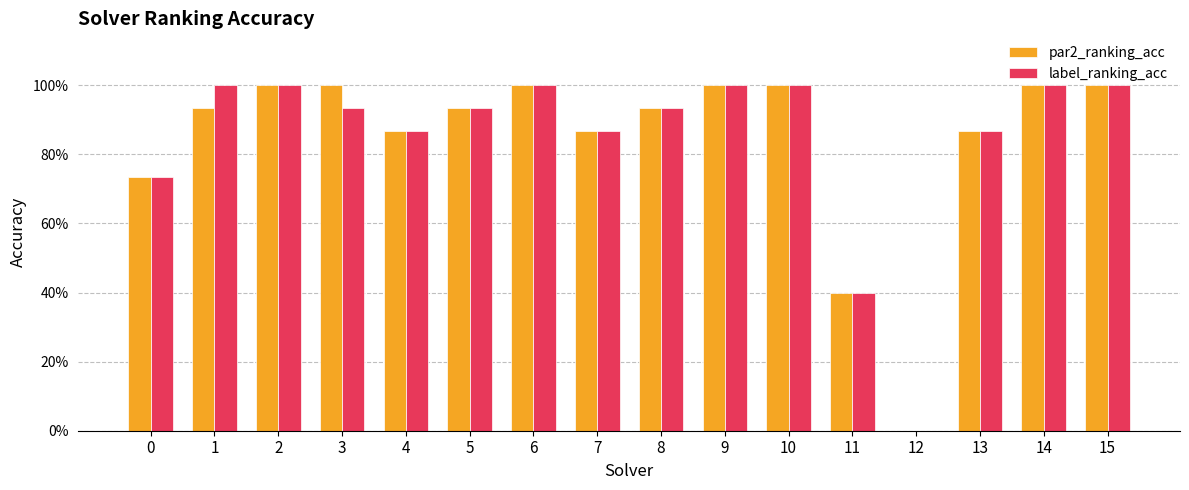

Between 5 and 2, which is larger?

2